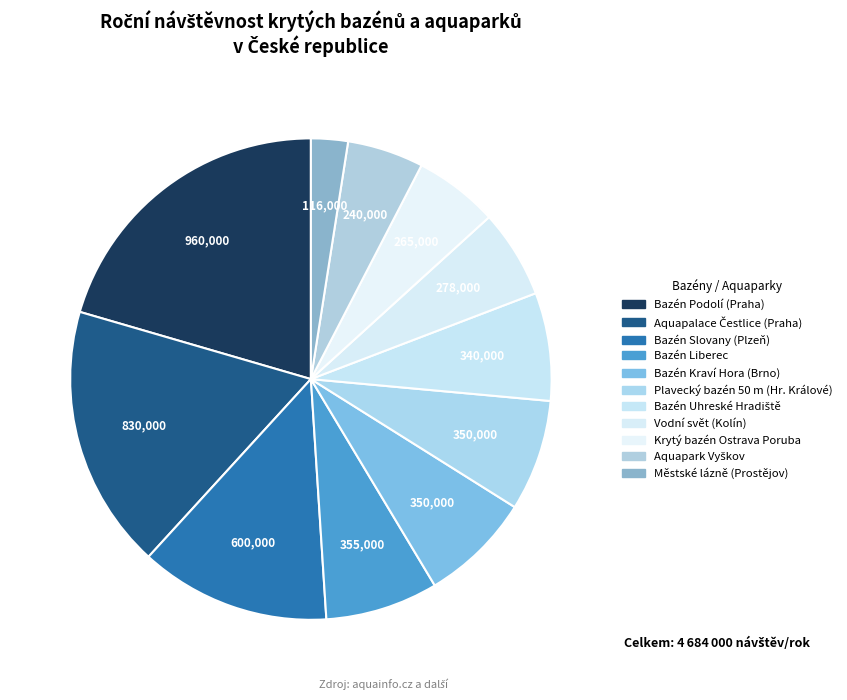

Between Bazén Uhreské Hradiště and Bazén Liberec, which is larger?

Bazén Liberec